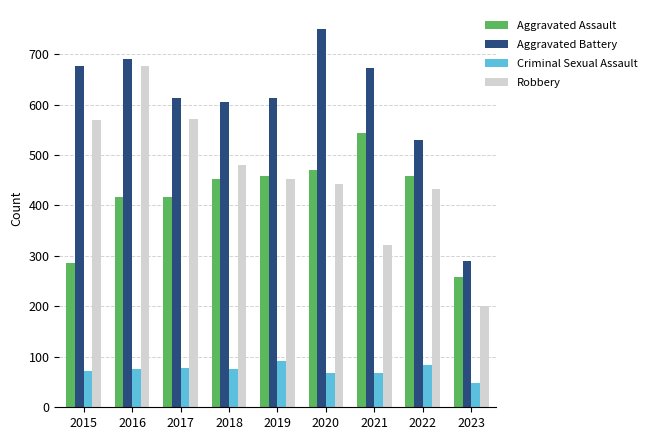

At which label is Aggravated Battery closest to 519?

2022